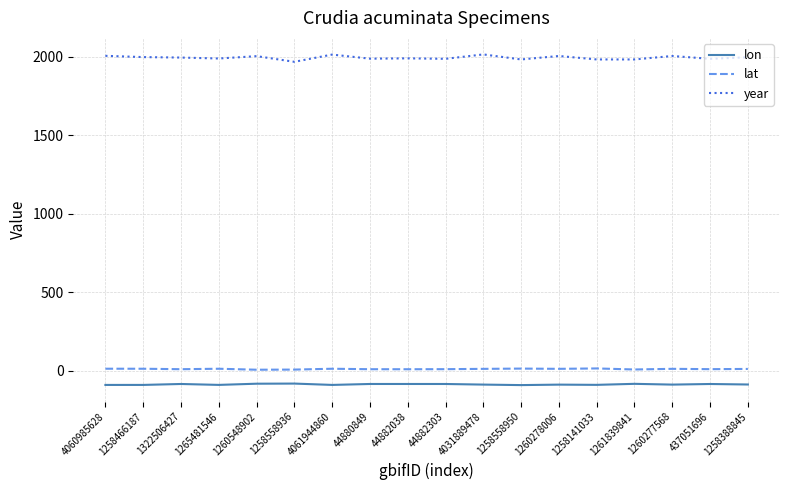

Which series has the largest range (max minus min)?

year